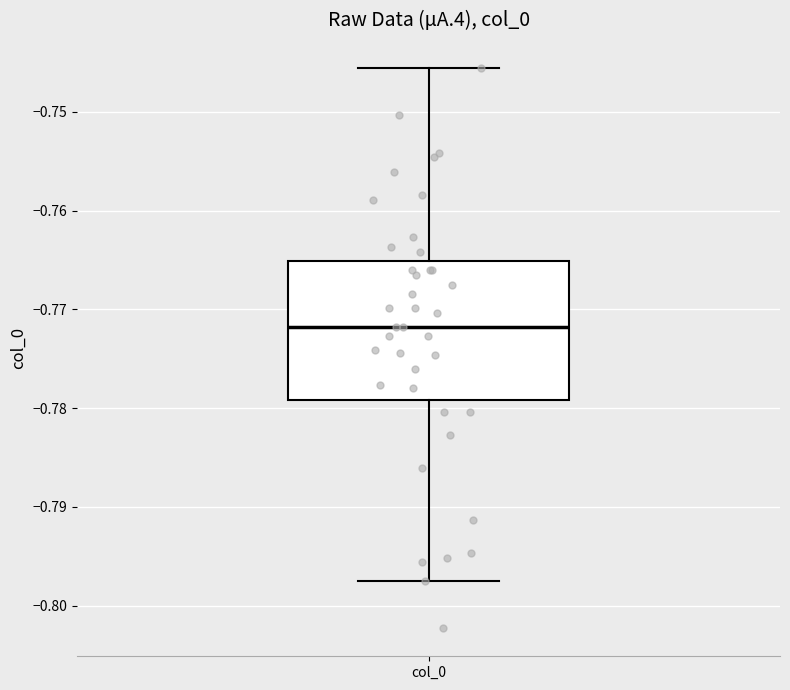

Where does the median line of the box for col_0 sit on the y-axis? The values are not printed on the chart, so give them approximately, as read against the axis.

-0.772